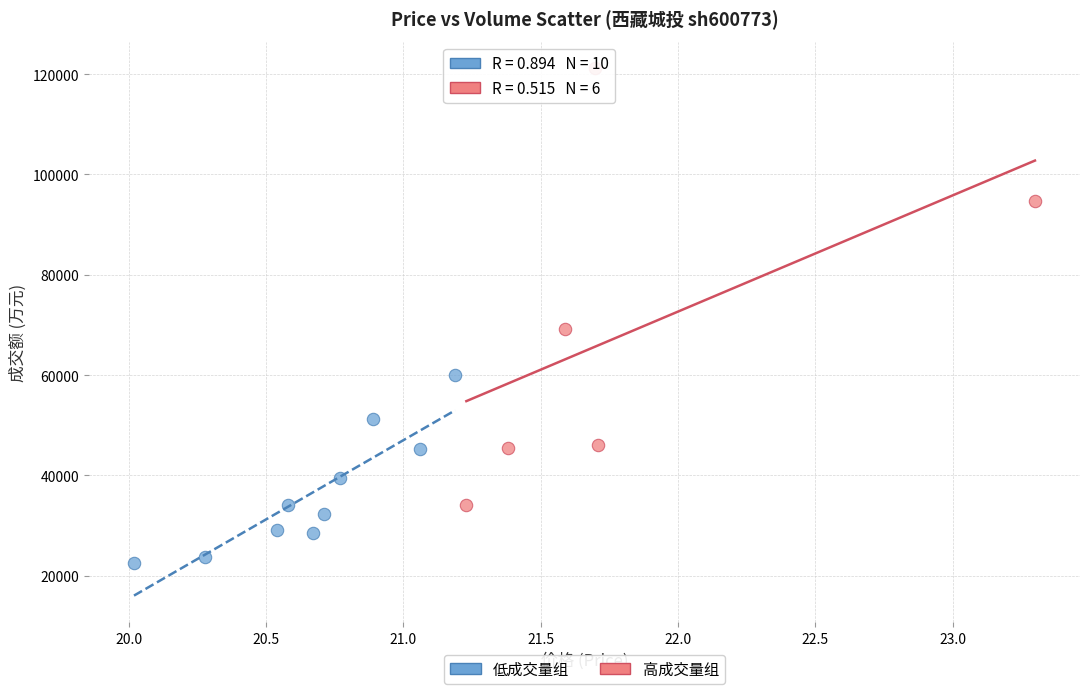

Which series reaches the minimum Y coordinate?

低成交量组